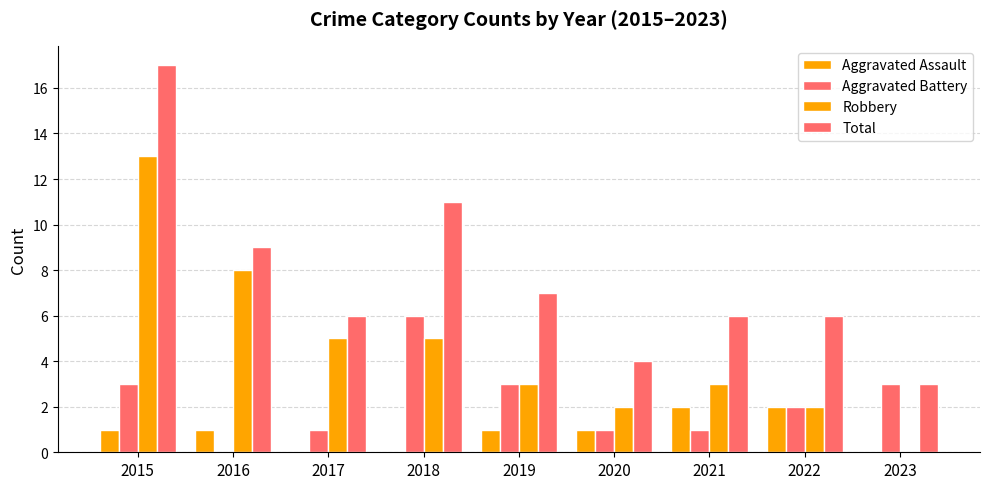

The Robbery series shows 2 at 2017. True or false?

False